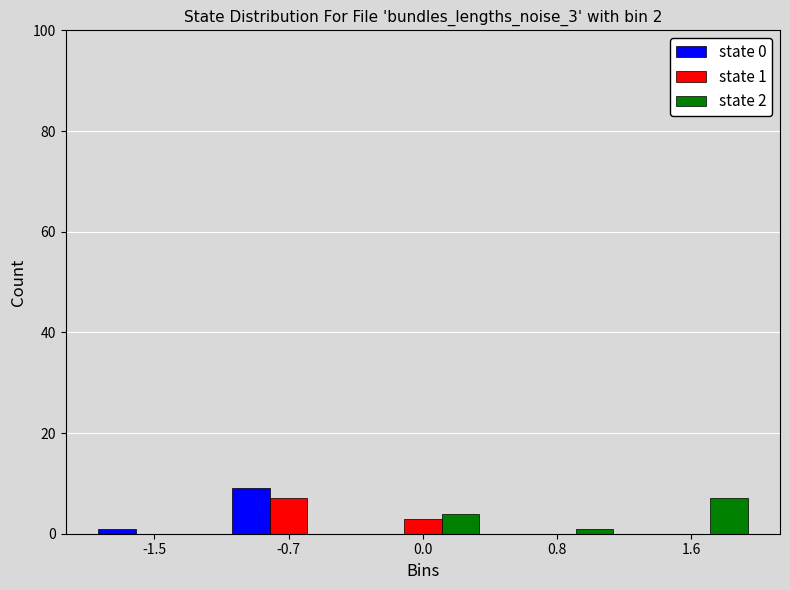

Reading left to right, extract all data points from this chart.

state 0: -1.5=1	-0.7=9	0.0=0	0.8=0	1.6=0
state 1: -1.5=0	-0.7=7	0.0=3	0.8=0	1.6=0
state 2: -1.5=0	-0.7=0	0.0=4	0.8=1	1.6=7